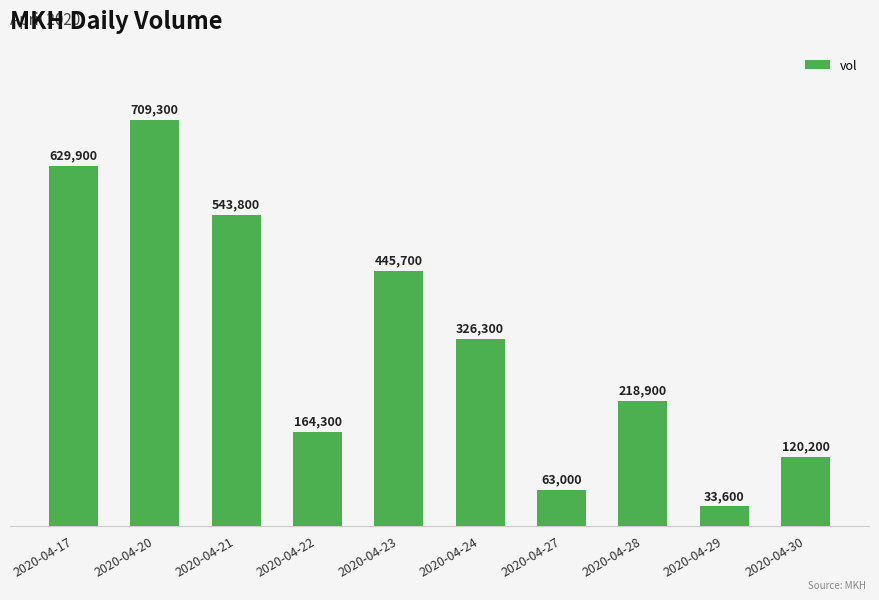

Reading left to right, extract all data points from this chart.

2020-04-17=629900	2020-04-20=709300	2020-04-21=543800	2020-04-22=164300	2020-04-23=445700	2020-04-24=326300	2020-04-27=63000	2020-04-28=218900	2020-04-29=33600	2020-04-30=120200